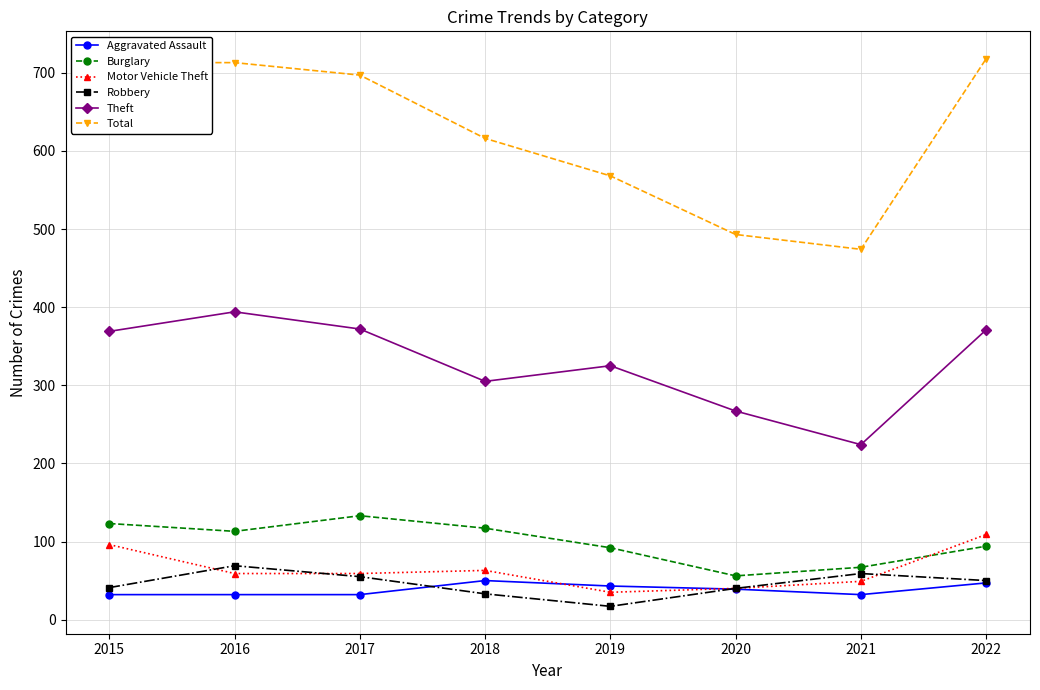

What value does the Total series have at 2019, to the nearest 10?

570